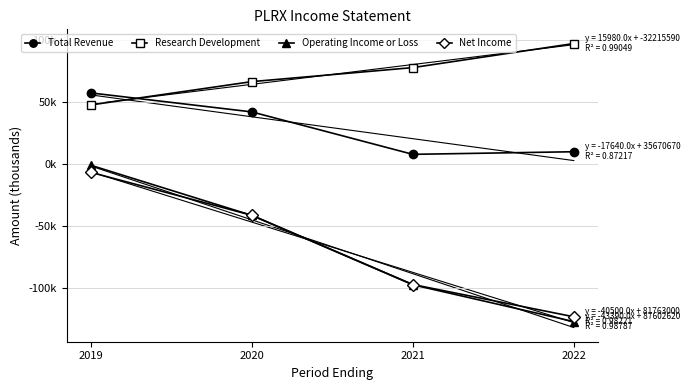

What is the sum of all Total Revenue values?

116200